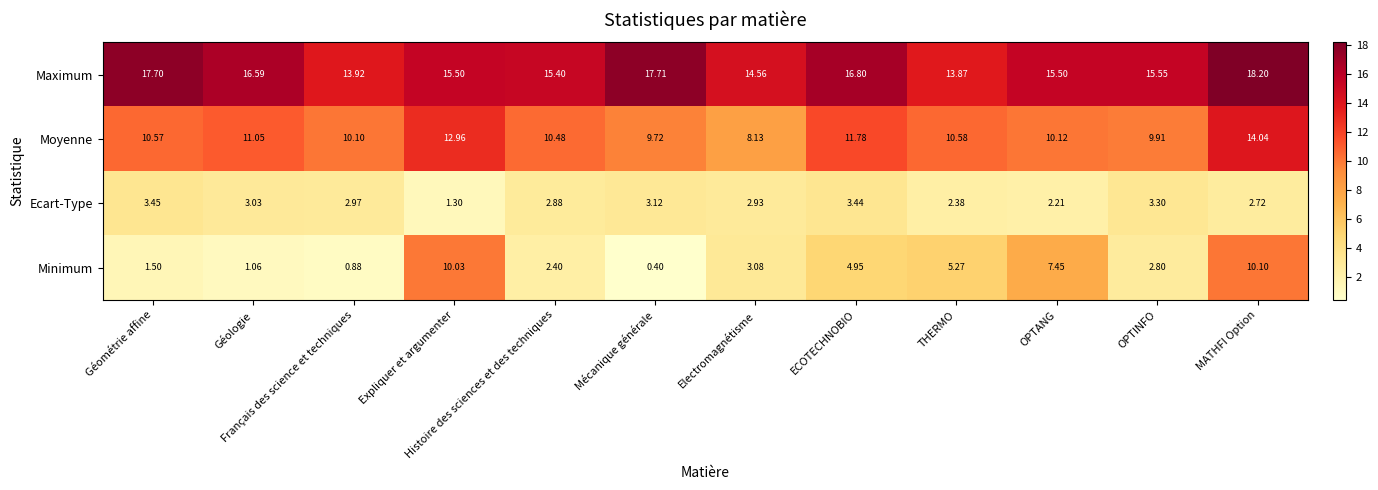

At which category does the chart reach its peak across all series?

MATHFI Option